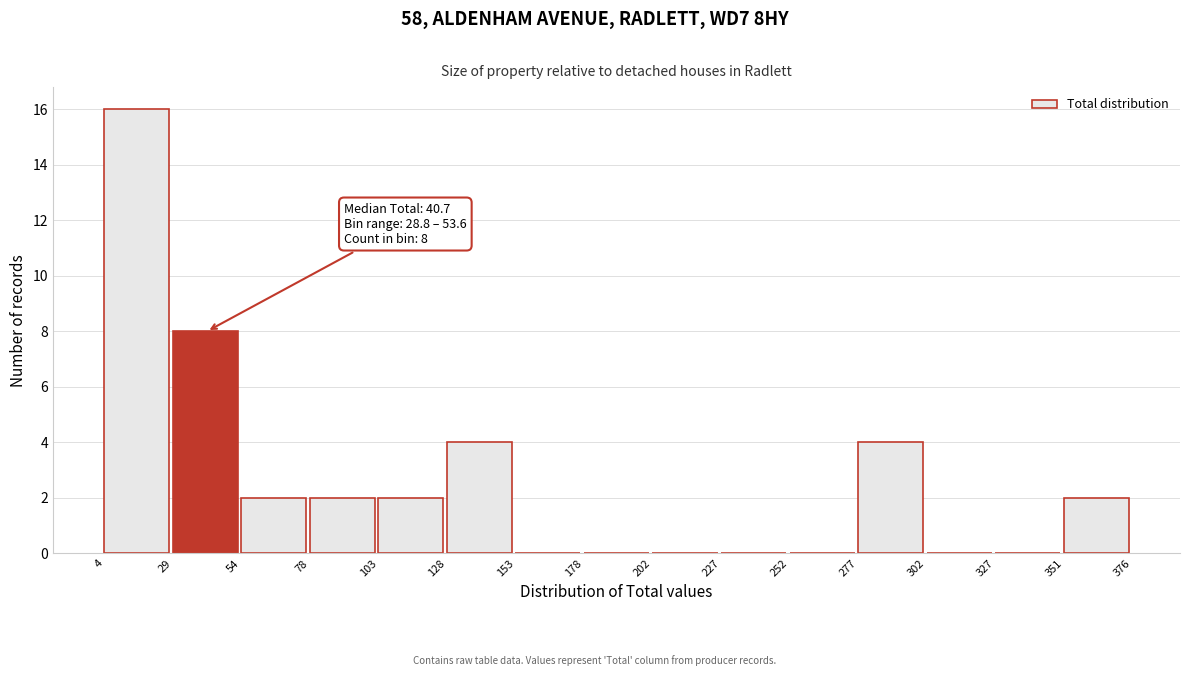

Over which range of the x-axis is the bar tallest?

4 to 29